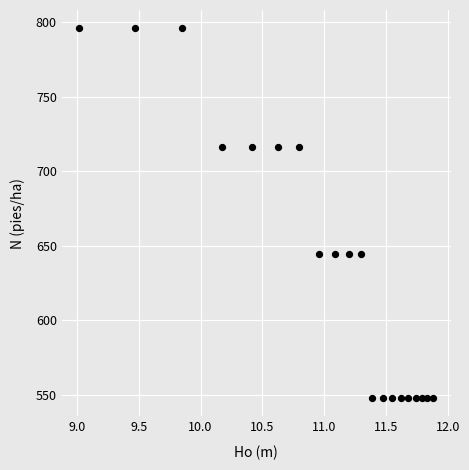

What is the range of X values (max minus min)?

2.9